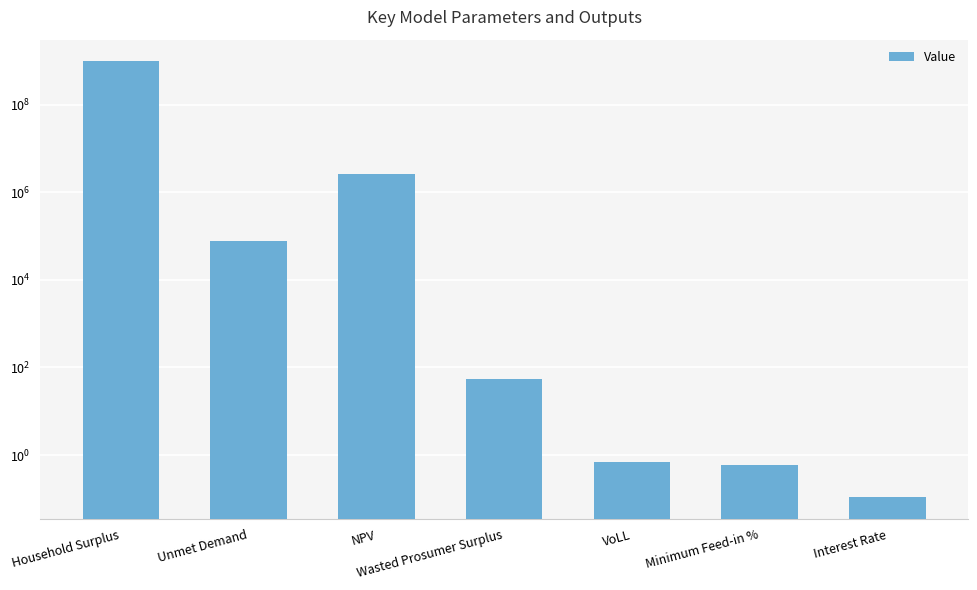

True or false: the data shows 961264392.5 at Household Surplus.

True